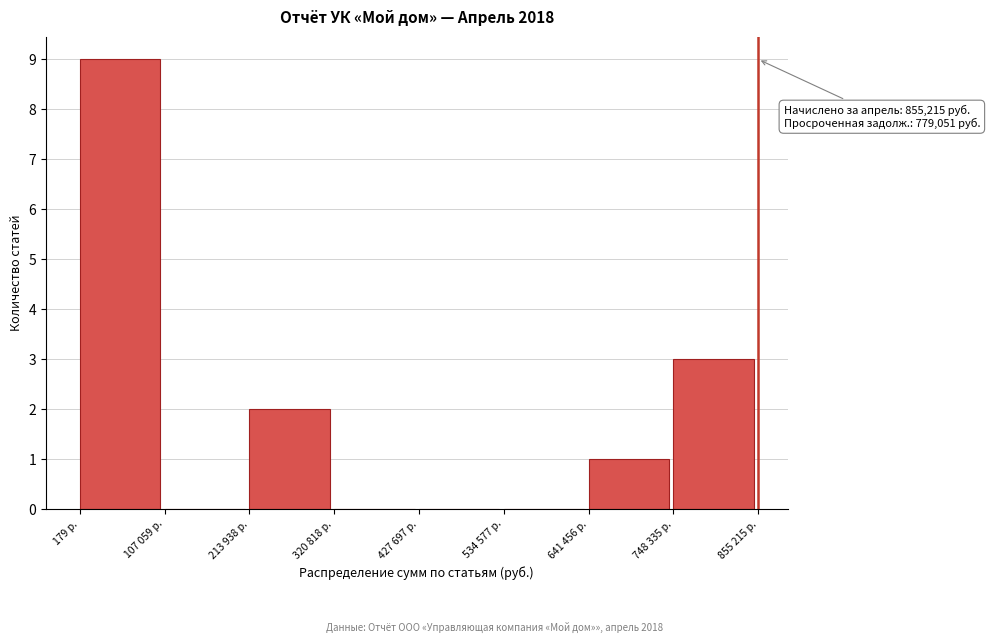

Reading left to right, transcribe all the data shown in this chart.

179 р.=9	107 059 р.=0	213 938 р.=2	320 818 р.=0	427 697 р.=0	534 577 р.=0	641 456 р.=1	748 335 р.=3